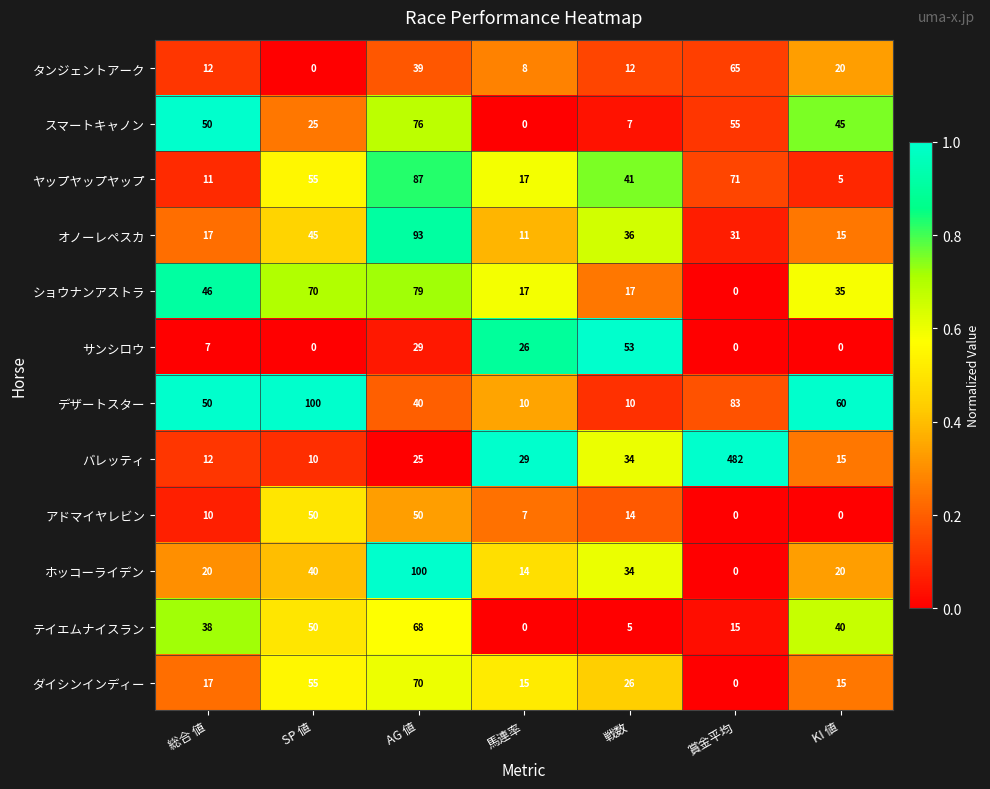

How many categories are shown in the chart?

7